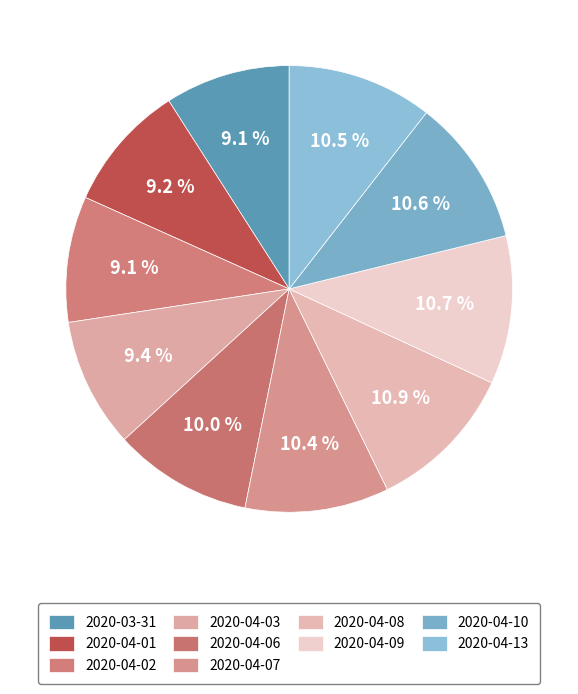

Rank the categories by value from lowest to highest.

2020-03-31, 2020-04-02, 2020-04-01, 2020-04-03, 2020-04-06, 2020-04-07, 2020-04-13, 2020-04-10, 2020-04-09, 2020-04-08